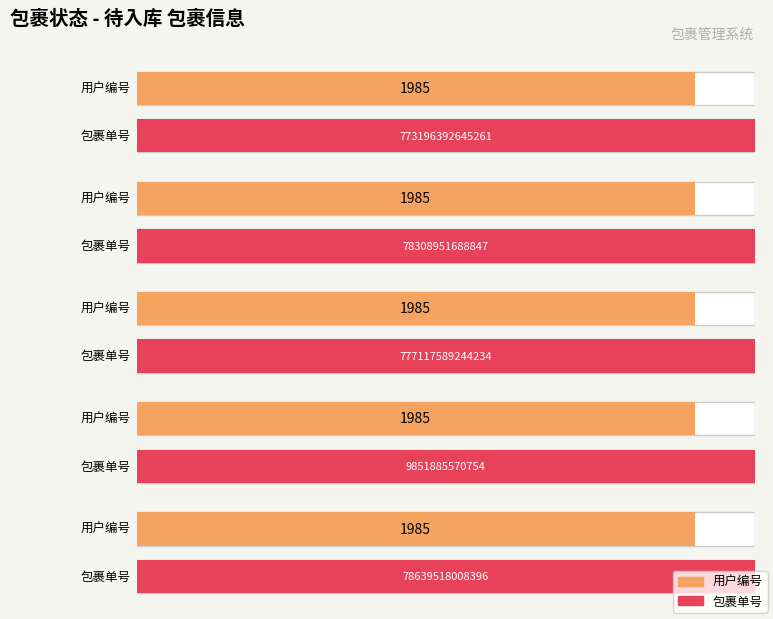

True or false: 用户编号 has a value of 1082 at 777117589244234.

False